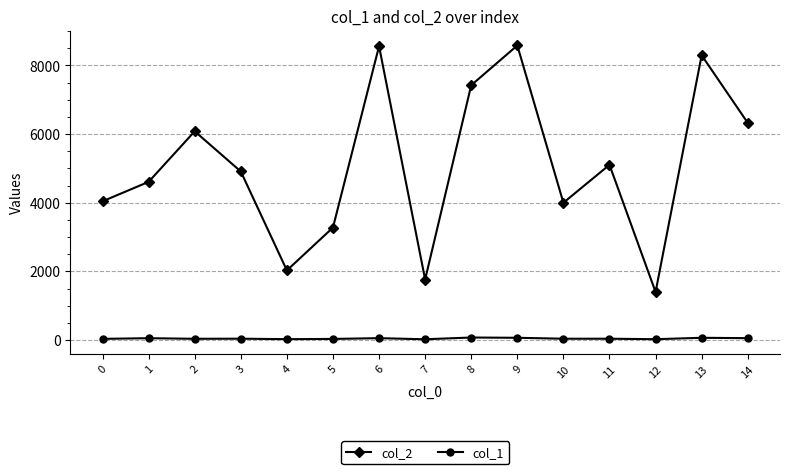

What is the sum of all col_1 values?

667